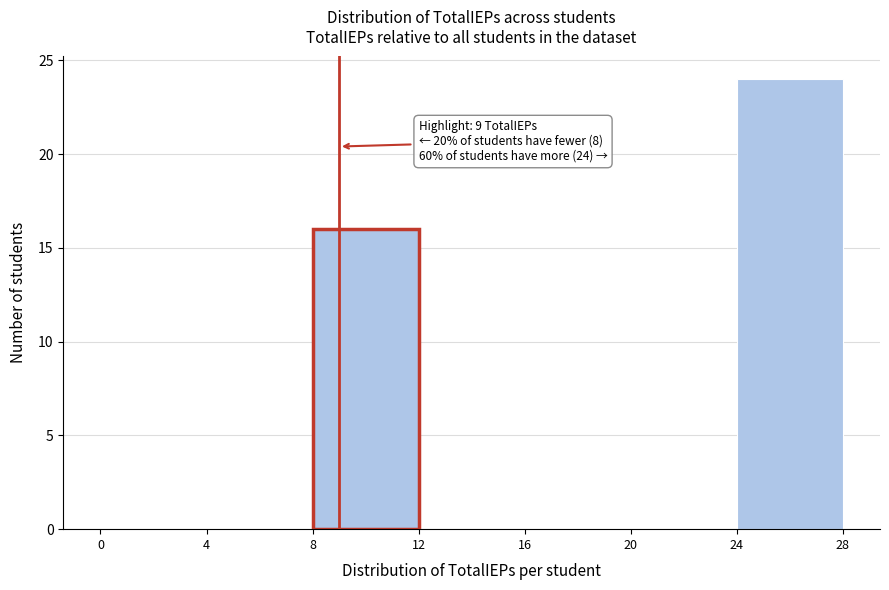

Which range on the x-axis has the tallest bar?

24 to 28